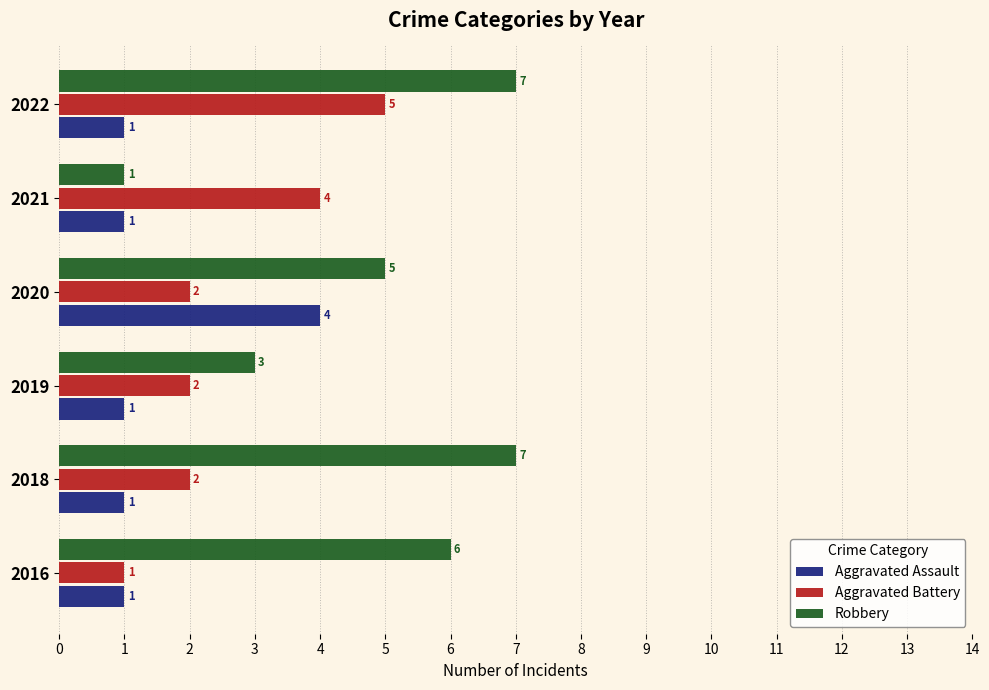

What is the average value of the Aggravated Assault series?

2